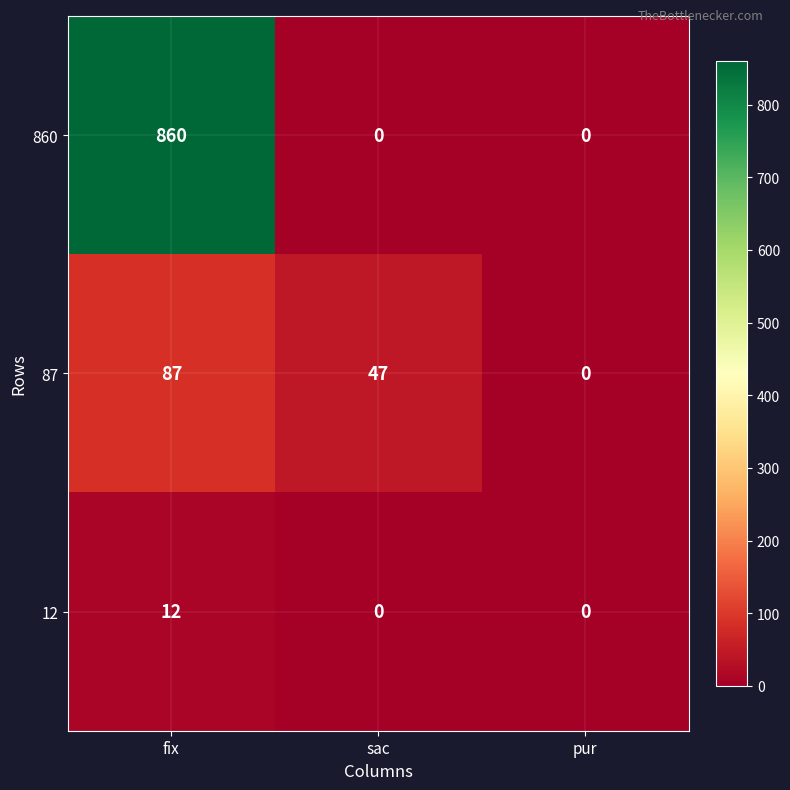

What is the sum of all 87 values?

134